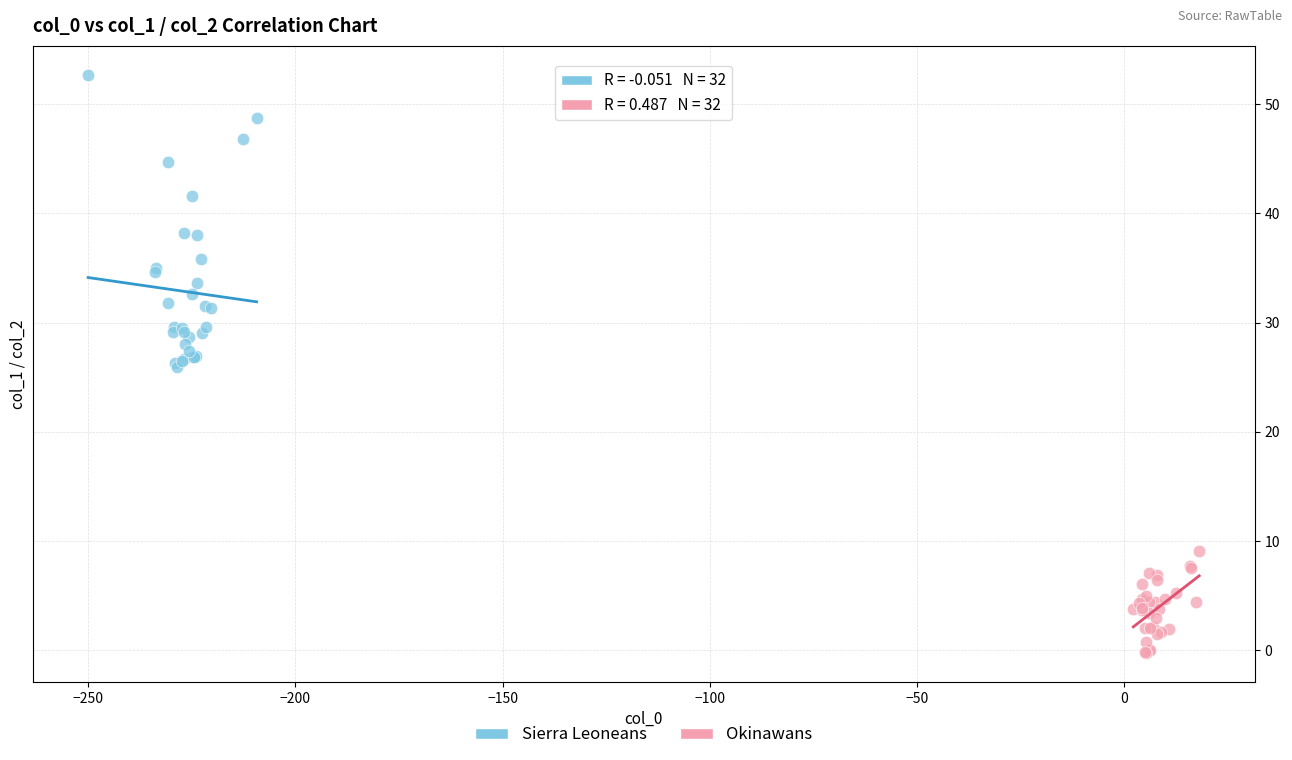

Which series reaches the maximum Y coordinate?

Sierra Leoneans